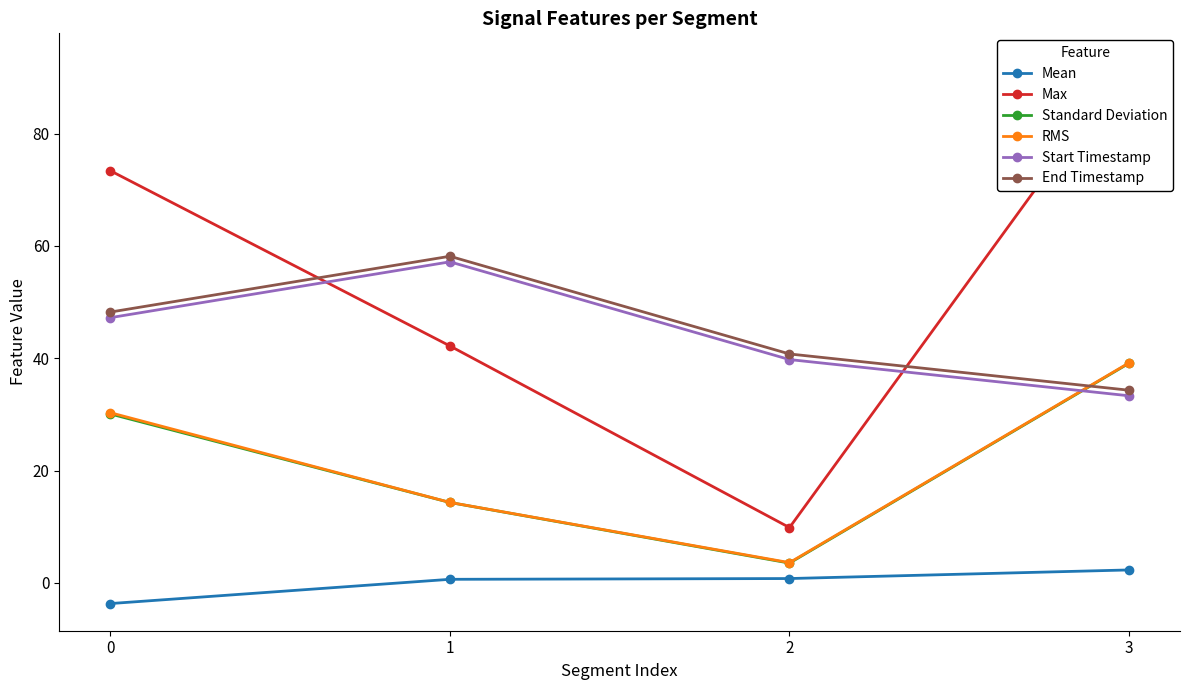

Which series has the largest range (max minus min)?

Max